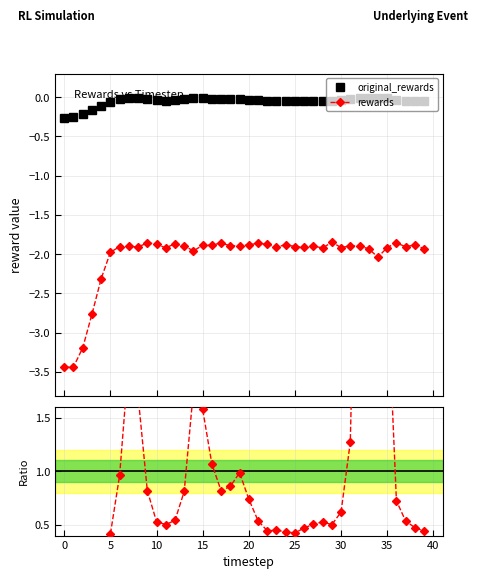

What is the sum of all original_rewards values?

-2.2